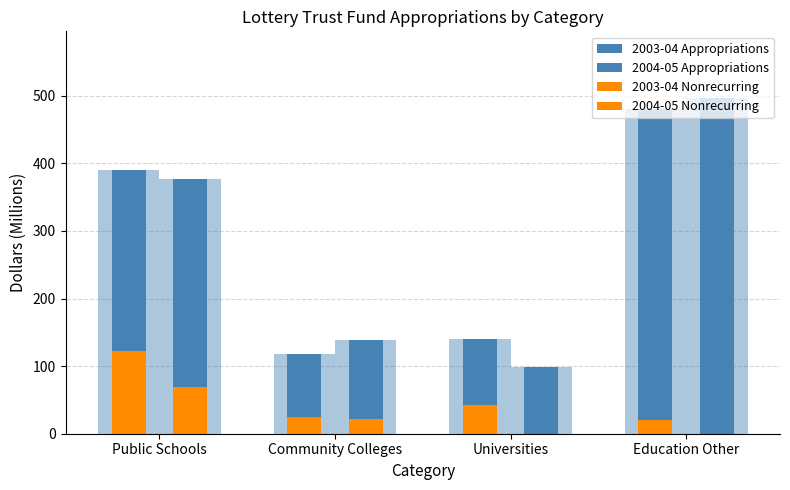

What is the label of the 3rd bar from the right?

Community Colleges